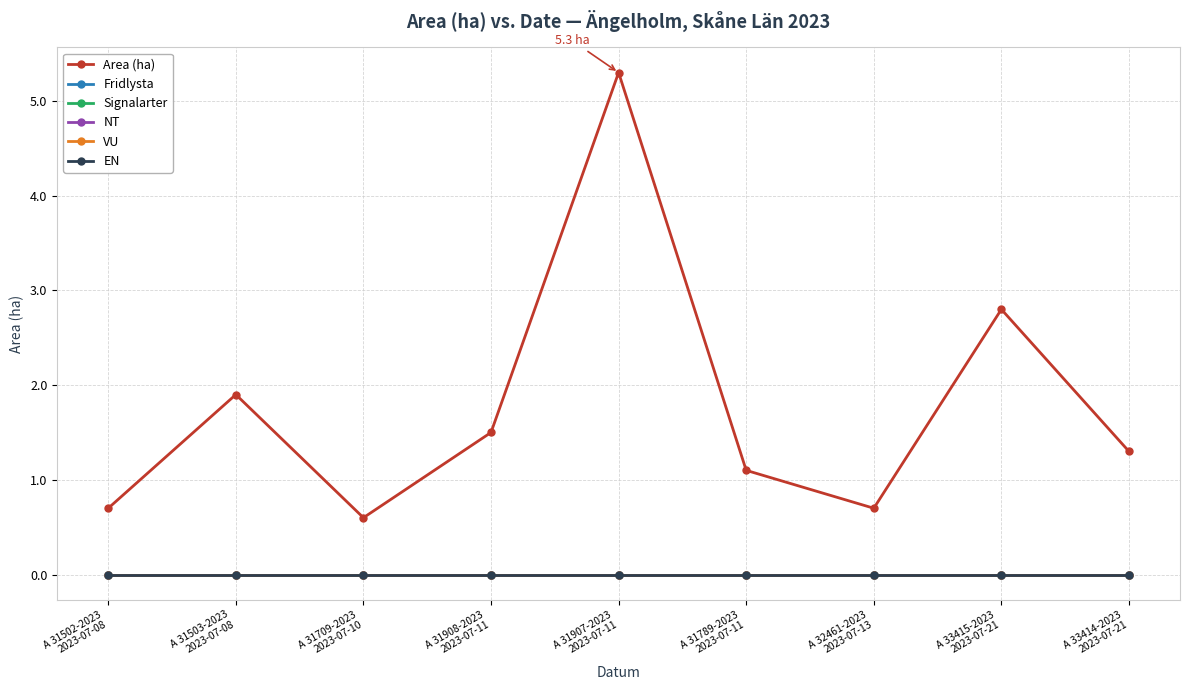

Does the chart have visible grid lines?

Yes